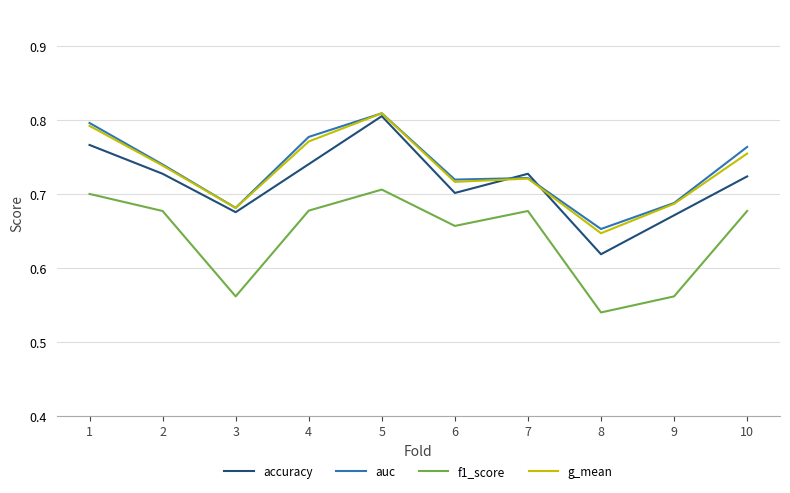

At which category is the sum across all series the highest?

5